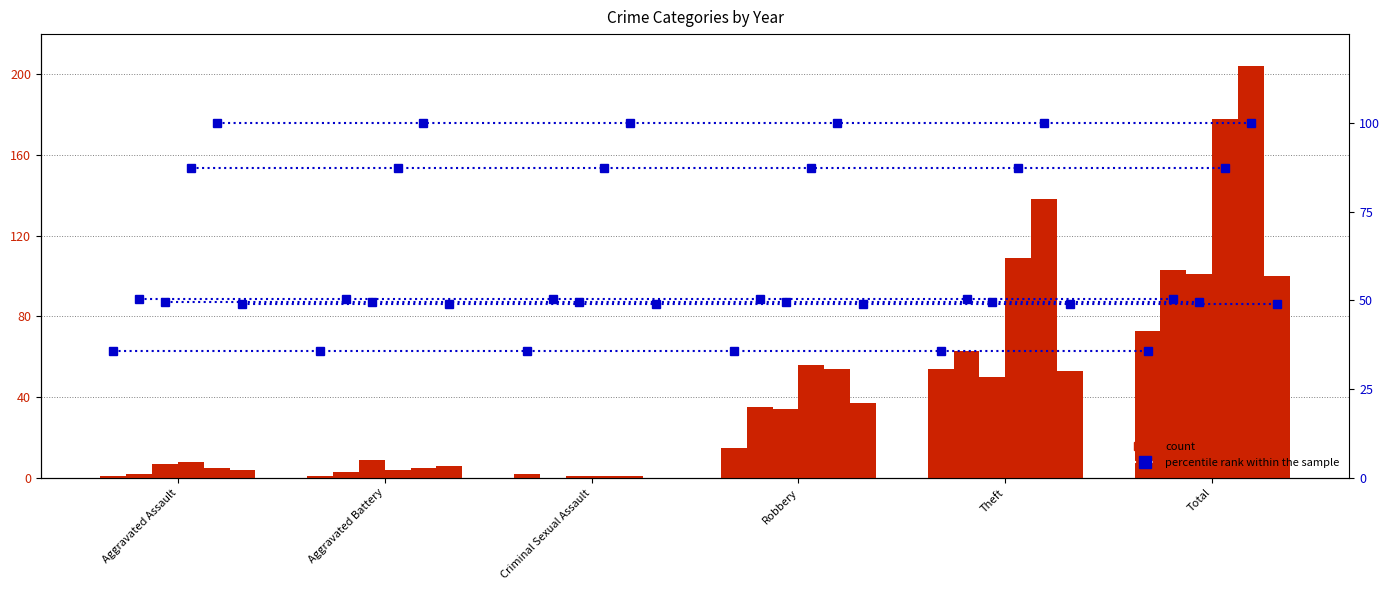

Where does the 2018 series first go above 56?

Theft